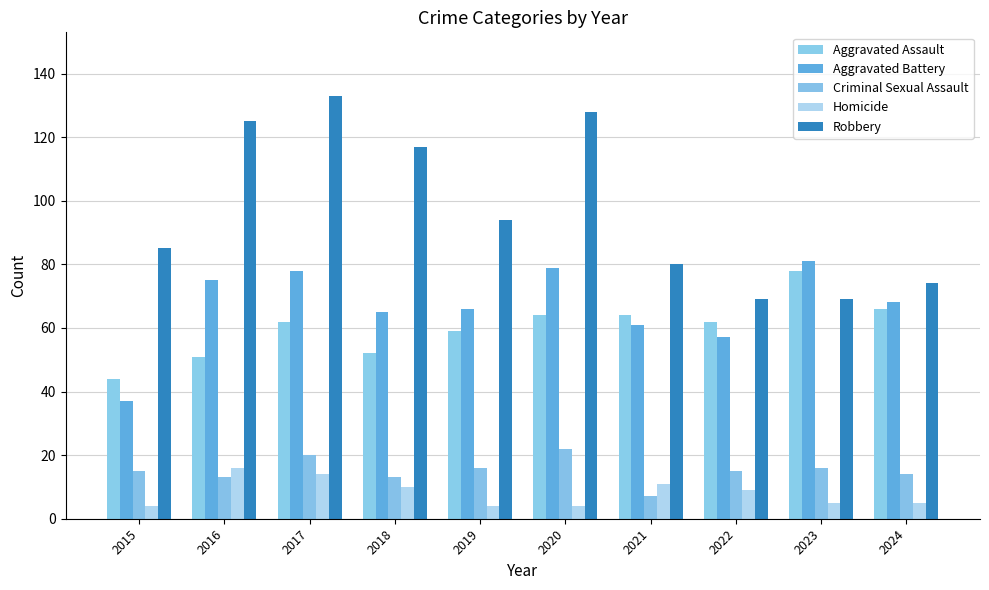

What is the sum of the Criminal Sexual Assault values at 2021 and 2019?

23